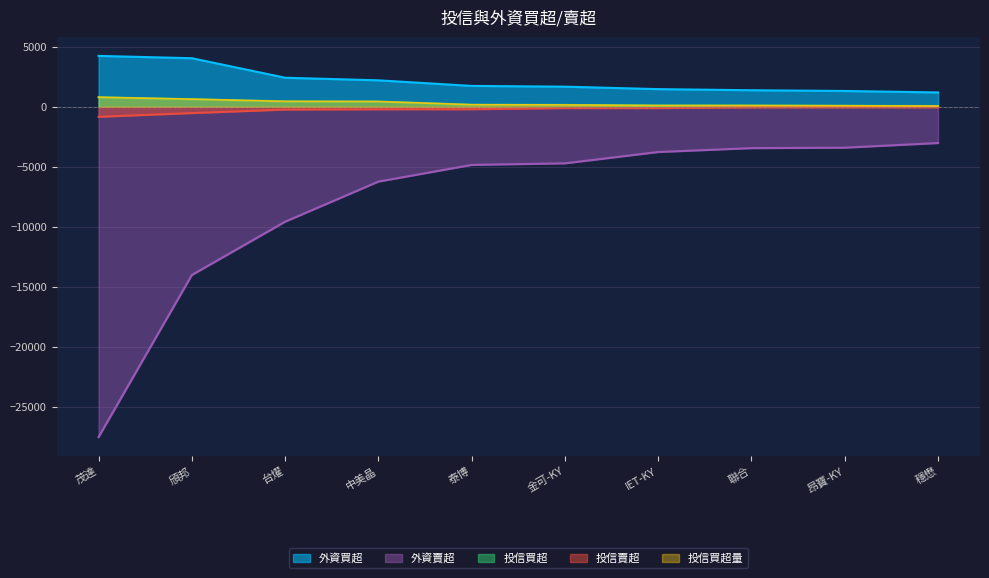

True or false: 外資買超 and 外資賣超 intersect in this chart.

False